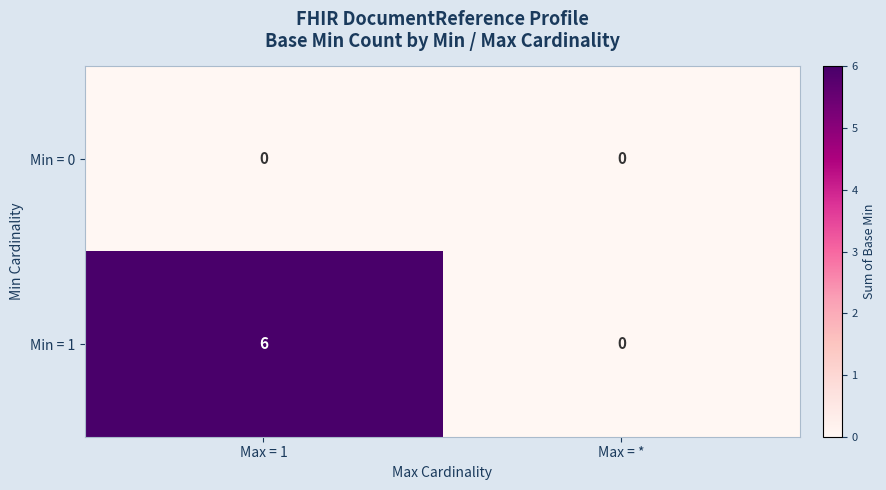

Rank the series at Max = 1 from highest to lowest value.

row_1, row_0